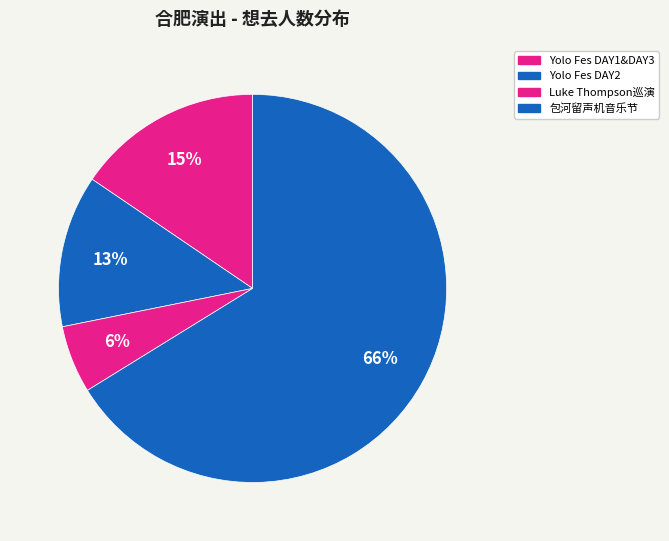

Count the number of slices in the pie.

4